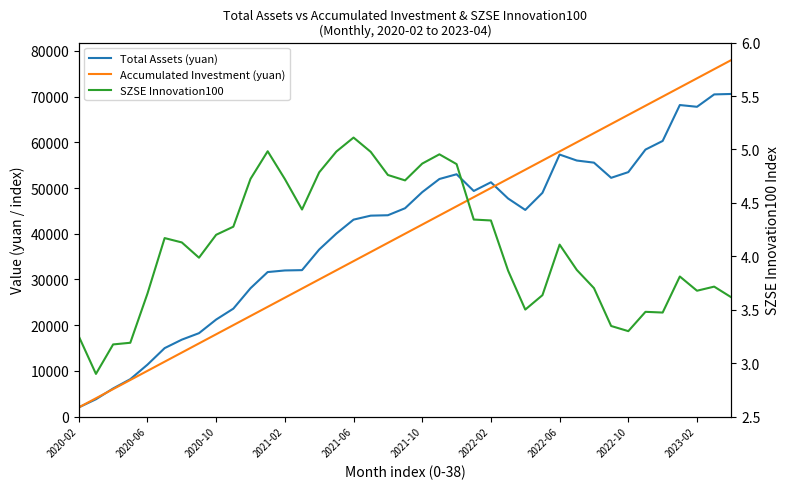

Reading right to left, list all the values displayed in this chart.

Total Assets (yuan): 70575.4	70476.8	67767.9	68151.8	60293.4	58406.8	53475.1	52229.1	55547.7	56010.3	57317.9	48944.8	45202.5	47701.9	51254.6	49351.1	53008.1	51969.9	49094.4	45573.0	44041.7	43952.4	43079.9	40028.5	36542.5	32030.5	31960.9	31610.7	28073.0	23603.7	21221.5	18240.2	16822.5	14968.5	11353.8	8173.8	6143.6	3783.5	2000.0
Accumulated Investment (yuan): 78000.0	76000.0	74000.0	72000.0	70000.0	68000.0	66000.0	64000.0	62000.0	60000.0	58000.0	56000.0	54000.0	52000.0	50000.0	48000.0	46000.0	44000.0	42000.0	40000.0	38000.0	36000.0	34000.0	32000.0	30000.0	28000.0	26000.0	24000.0	22000.0	20000.0	18000.0	16000.0	14000.0	12000.0	10000.0	8000.0	6000.0	4000.0	2000.0
SZSE Innovation100: 3.6	3.7	3.7	3.8	3.5	3.5	3.3	3.3	3.7	3.9	4.1	3.6	3.5	3.9	4.3	4.3	4.9	5.0	4.9	4.7	4.8	5.0	5.1	5.0	4.8	4.4	4.7	5.0	4.7	4.3	4.2	4.0	4.1	4.2	3.7	3.2	3.2	2.9	3.3